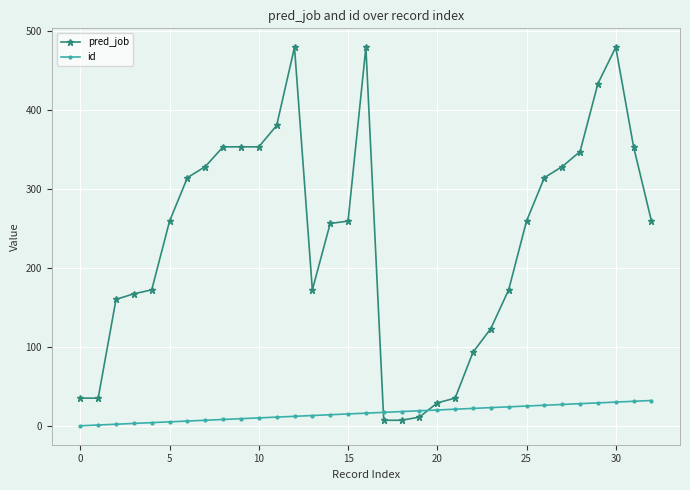

What is the maximum value shown in the chart?

479